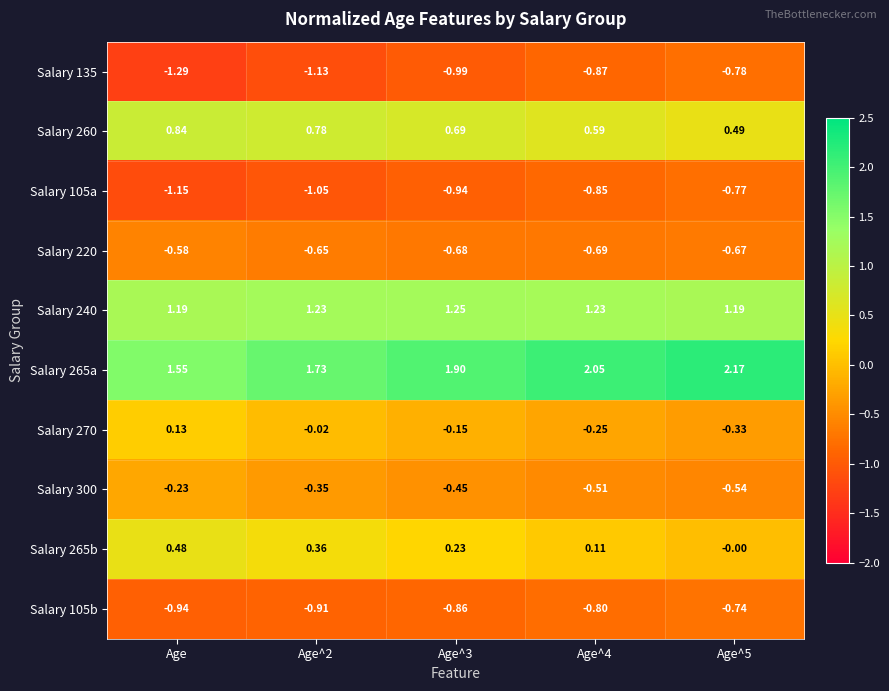

At which category is the sum across all series the highest?

Age^5